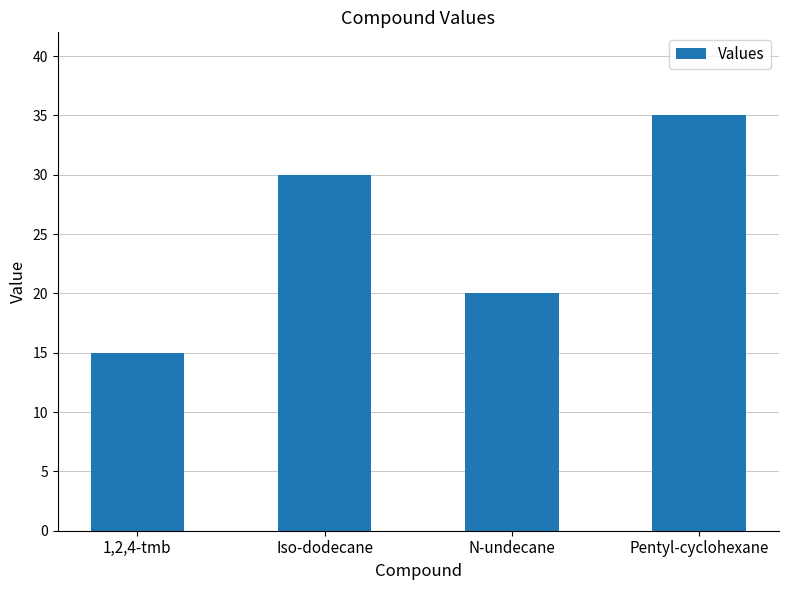

Which category has the lowest value across all series?

1,2,4-tmb